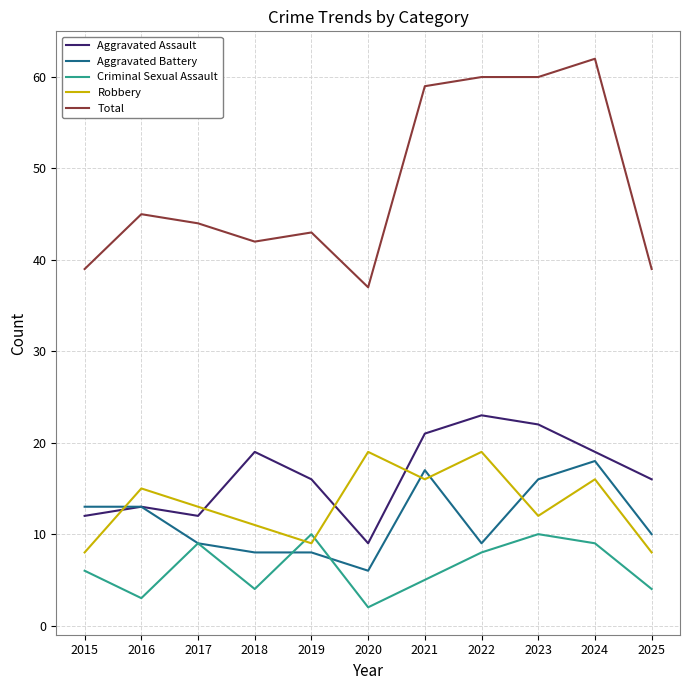

Which label corresponds to the smallest value in the chart?

2020